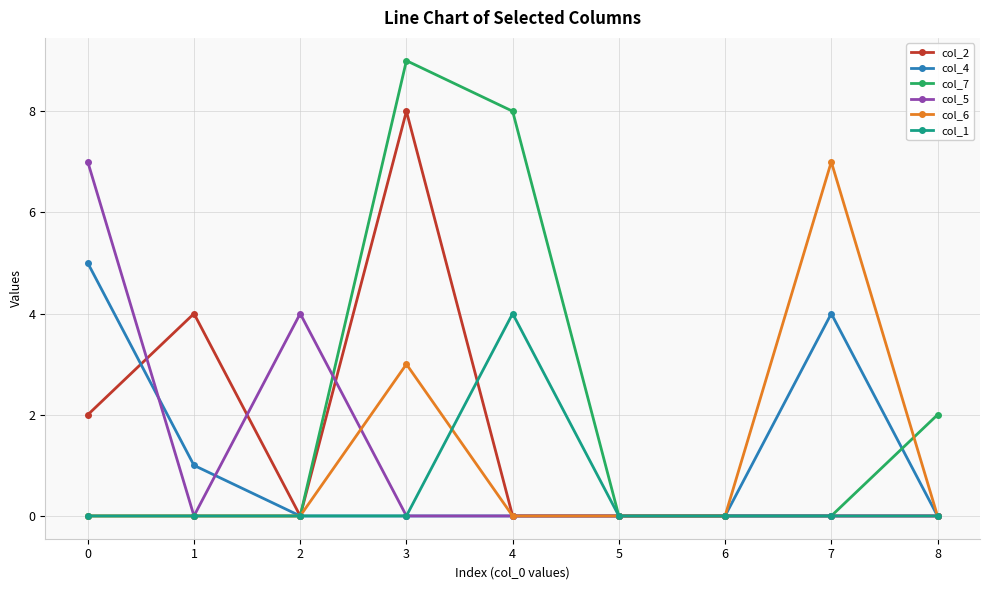

At which label does col_6 reach its peak?

7